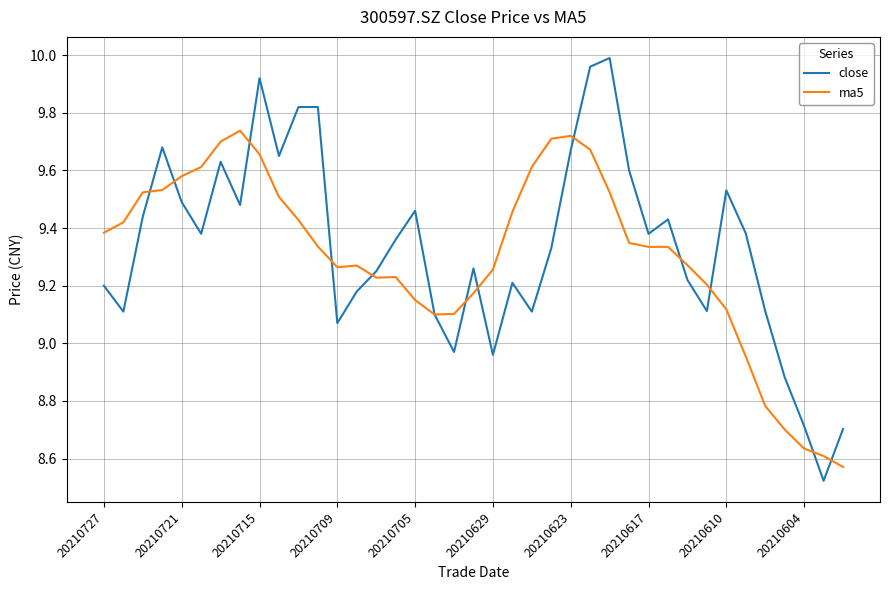

How many values in the close series exceed 9?

33